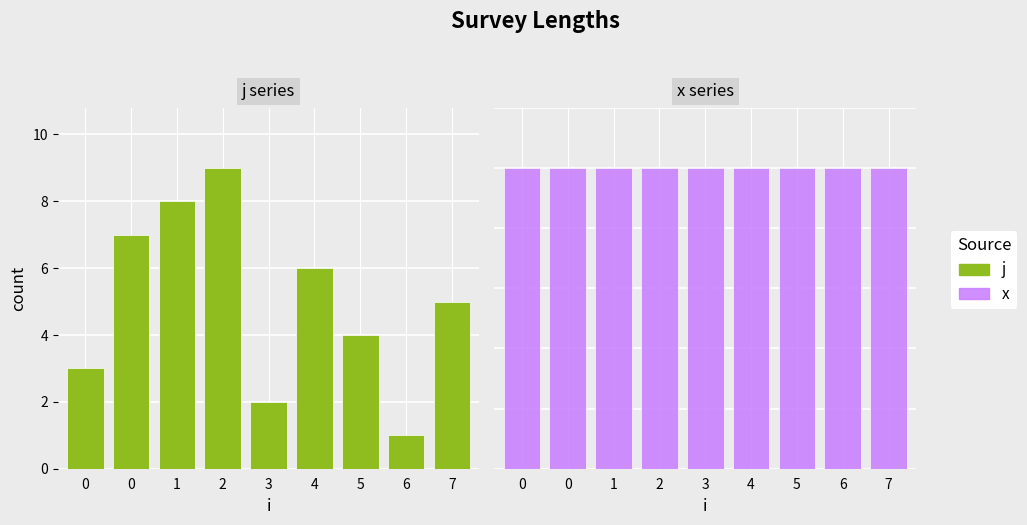

List the series in order of their peak value, highest first.

j, x